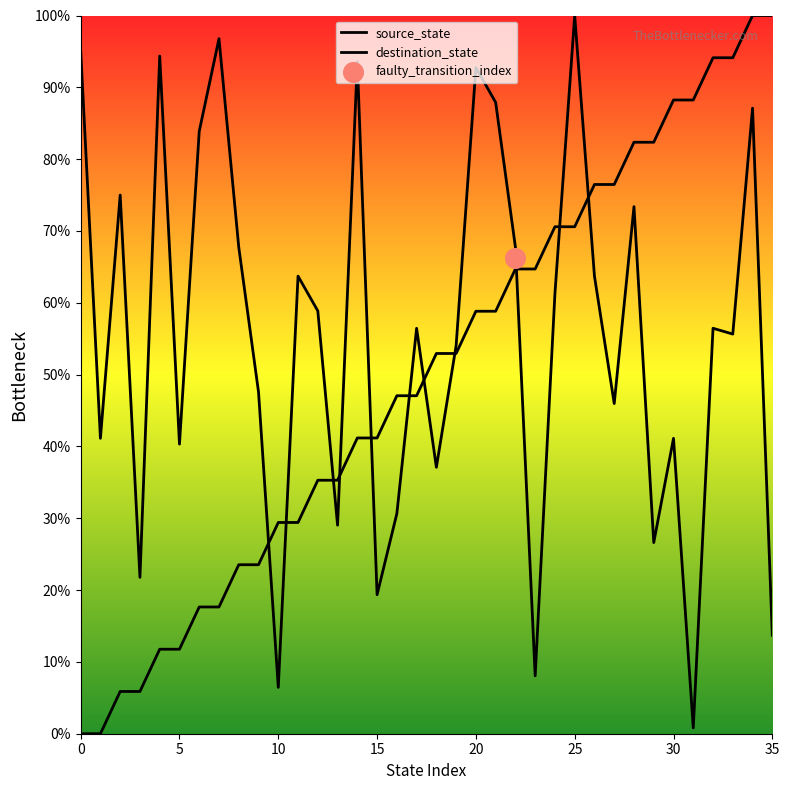

What is the total value across all series at 29?

109.0